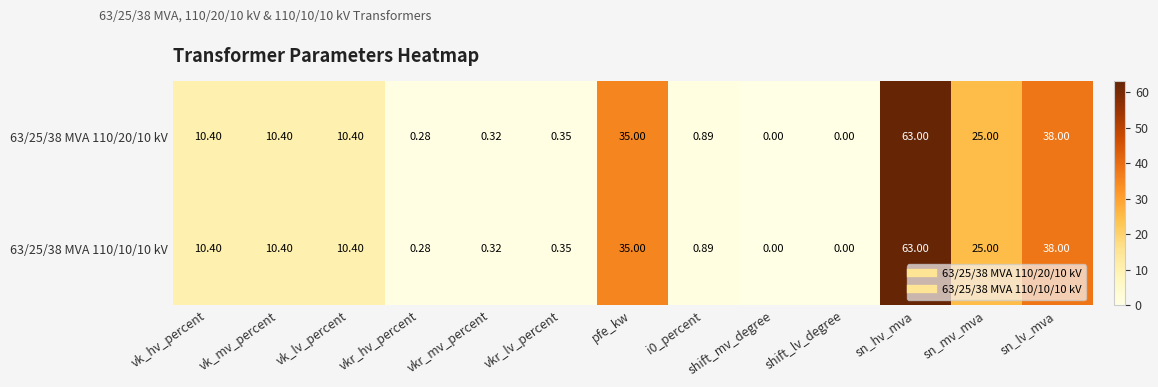

At which category is the sum across all series the highest?

sn_hv_mva